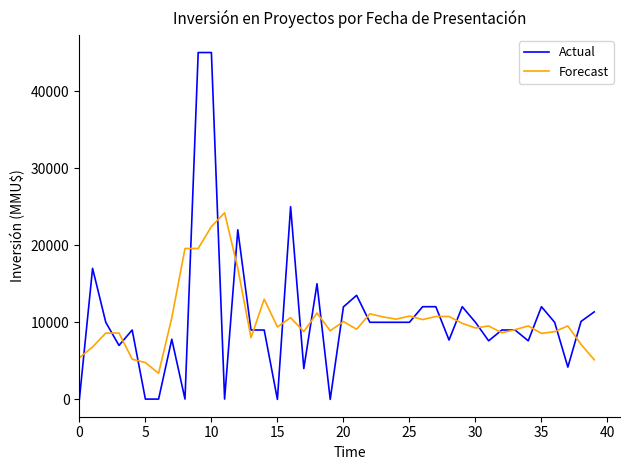

What is the greatest value displayed?

45000.0